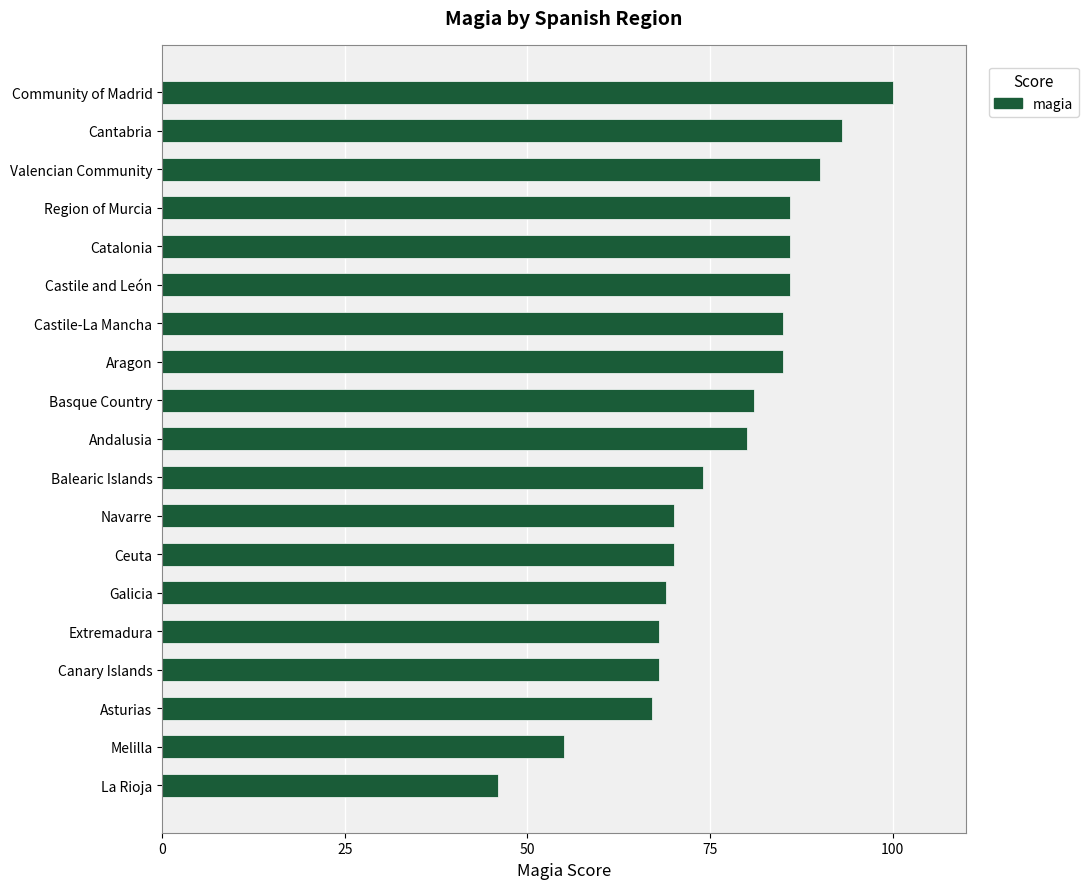

Approximately how many times larger is the value at Navarre compared to Community of Madrid?

0.7